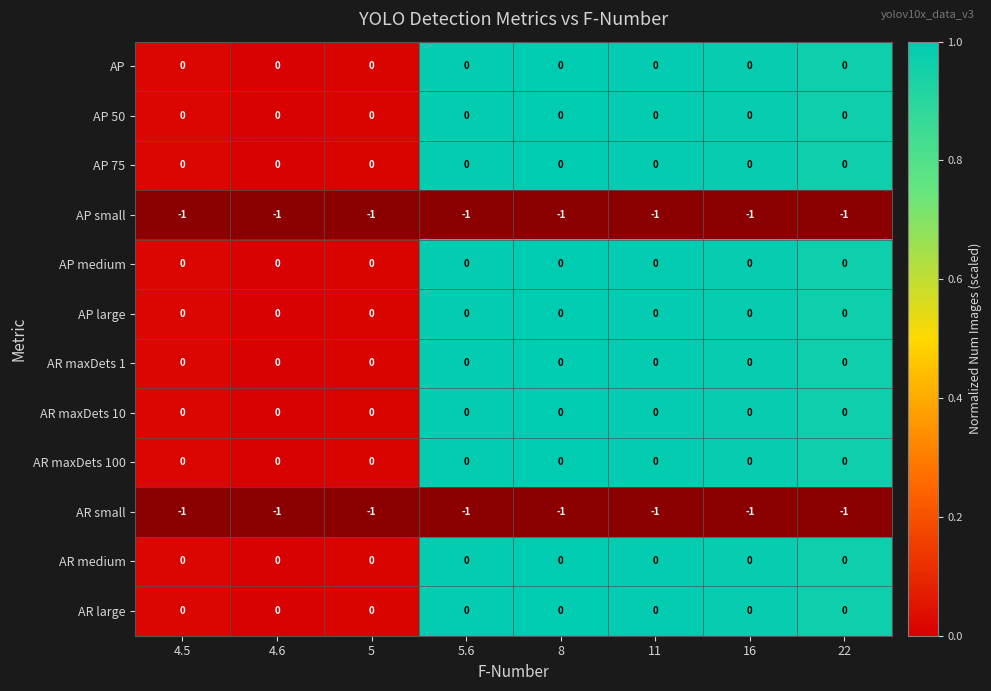

The AR maxDets 100 series shows 0 at 8. True or false?

True